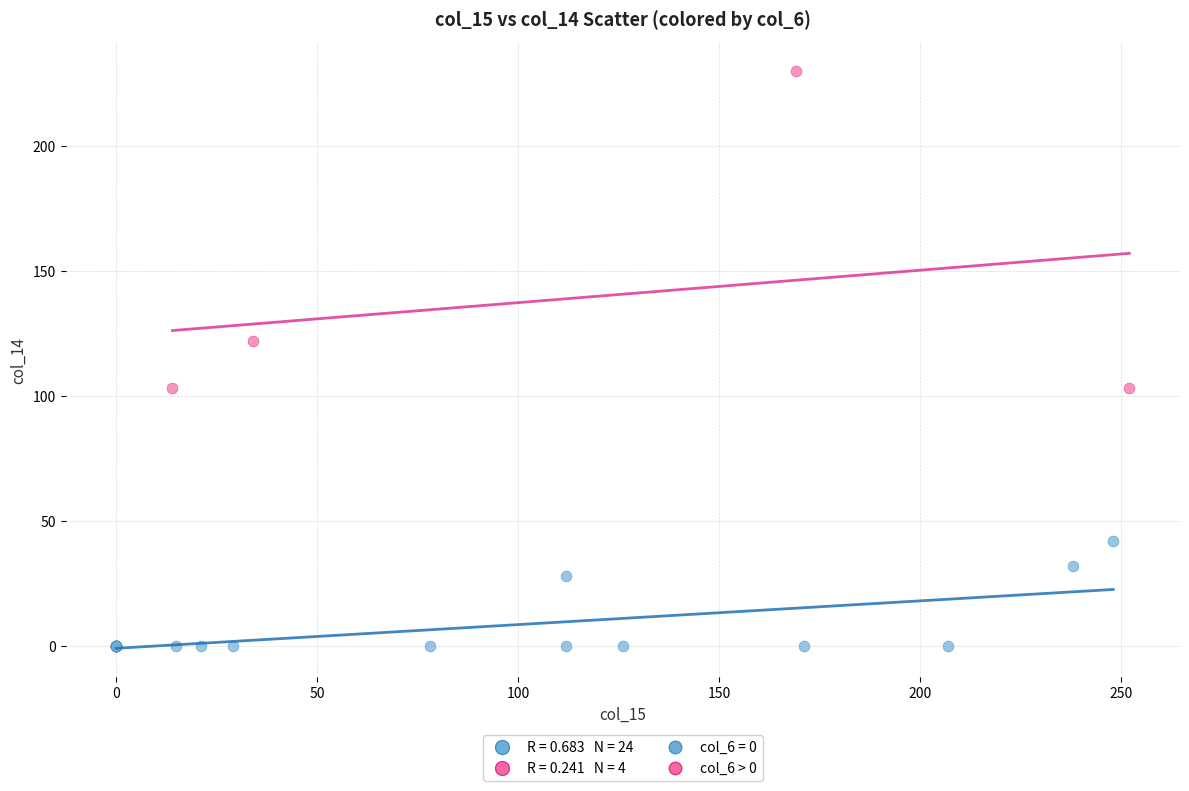

Which series contains the highest Y value?

col_6 > 0